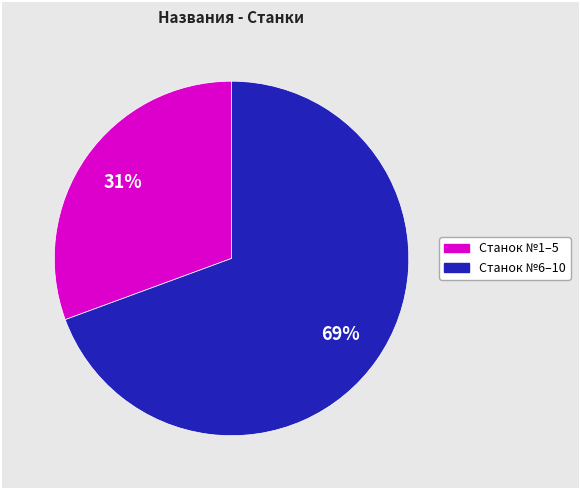

To the nearest percent, what is the average slice percentage?

50%